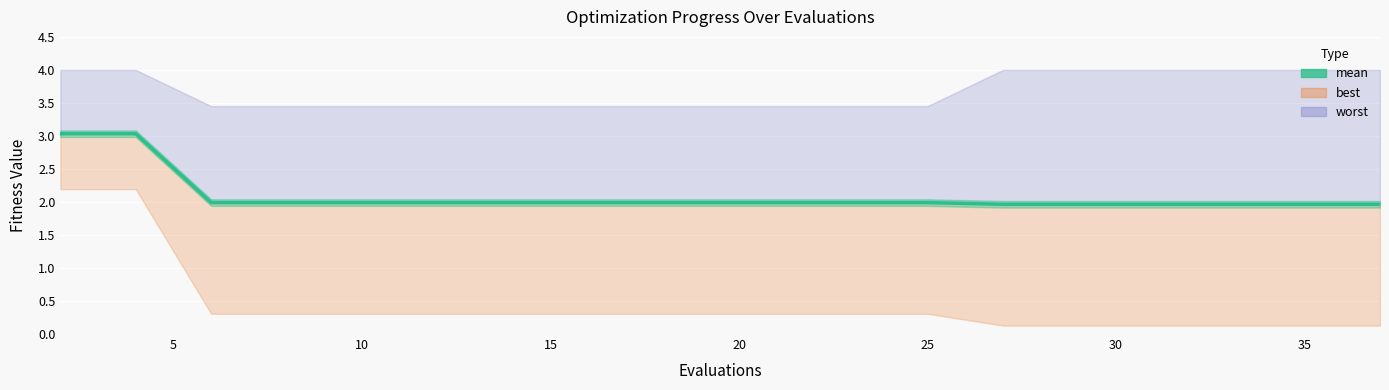

What is the label of the 19th point from the right?

5